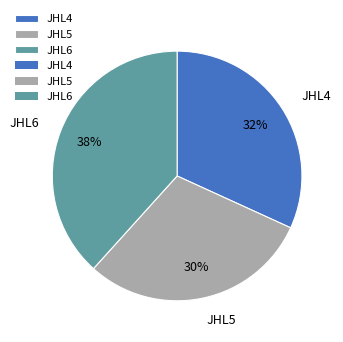

Do JHL5 and JHL4 together represent more than half of the pie?

Yes